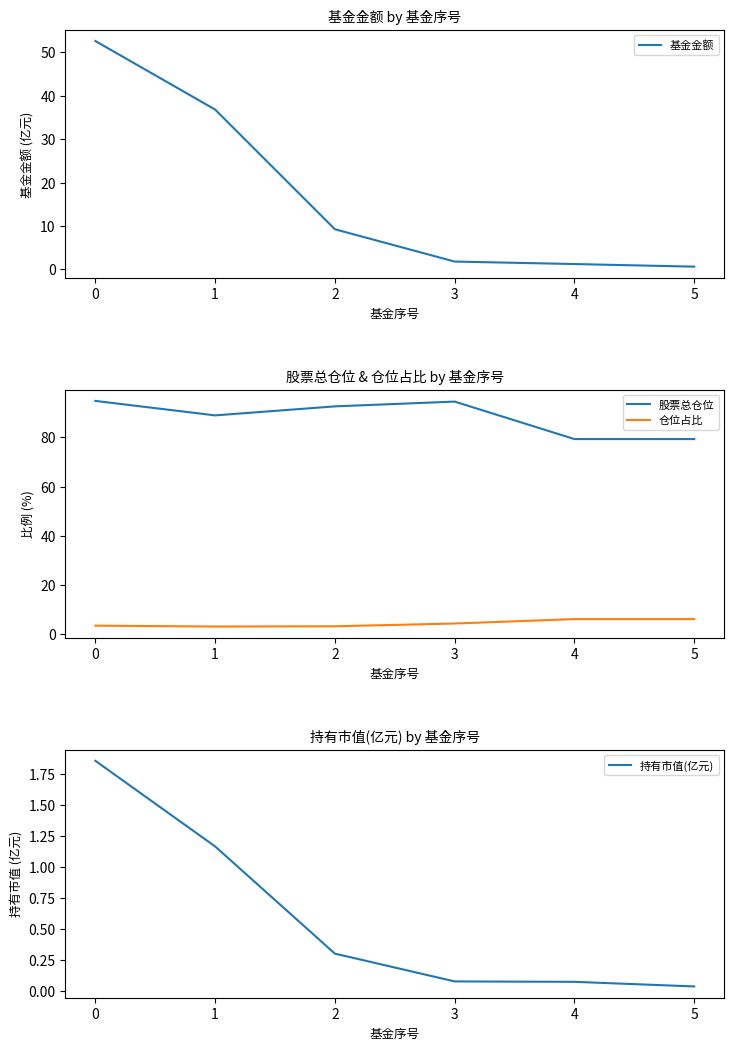

Is this an area chart (filled region under the line)?

No